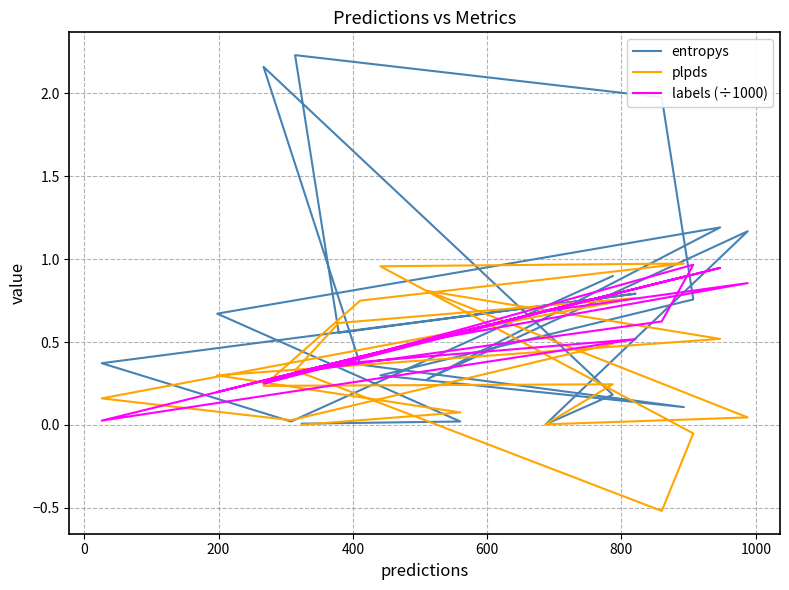

What are all the series names shown in the legend?

entropys, plpds, labels (÷1000)